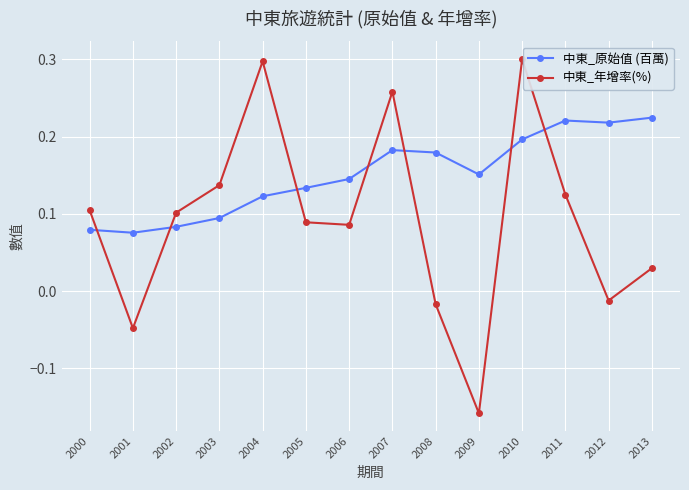

What is the sum of all 中東_年增率(%) values?

1.3